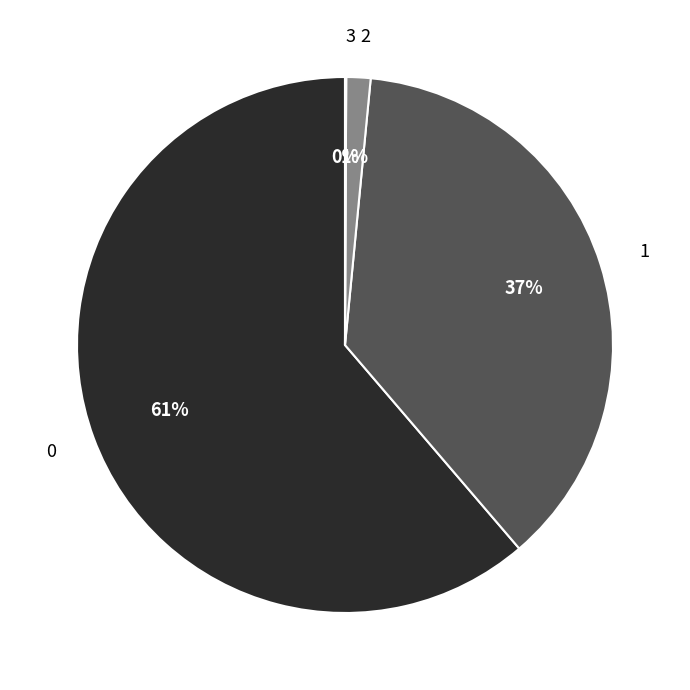

To the nearest percent, what percentage of the pie is 2?

1%